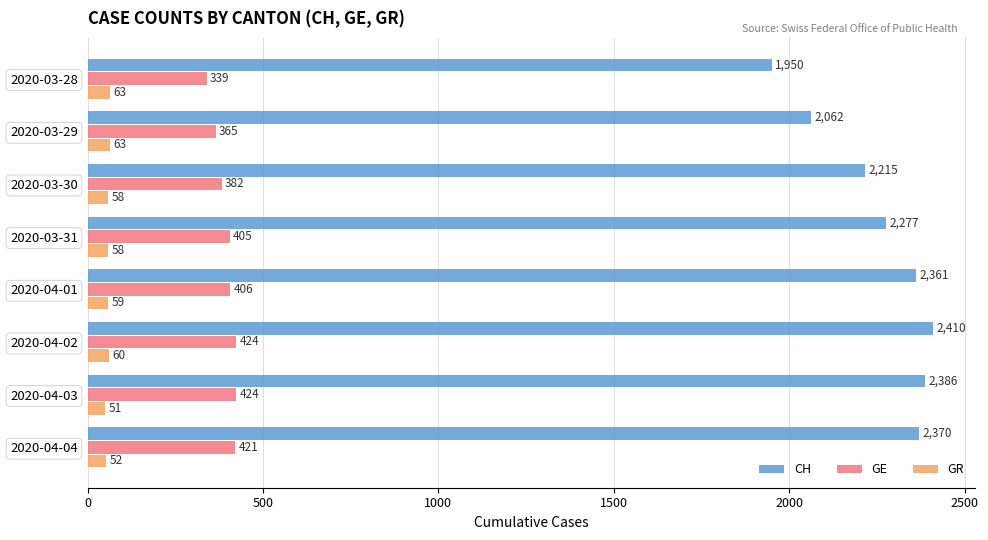

What is the lowest value of the GE series?

339